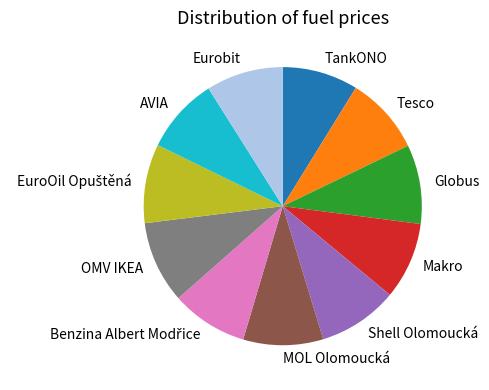

How many slices are in this pie chart?

11